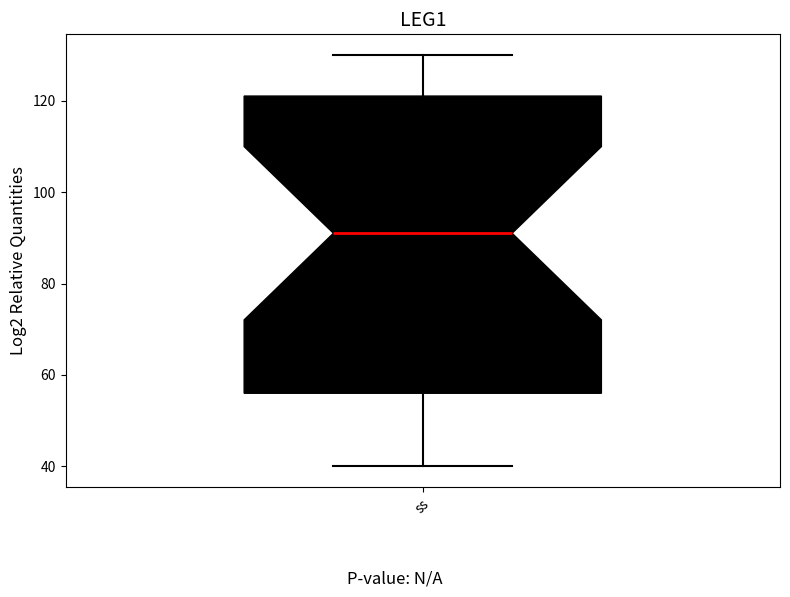

Transcribe this box plot: give where the median line is, the range the box spans, and where the two whiskers end, as read against the y-axis. The values are not printed on the chart, so give them approximately, as read against the axis.

median 92, box 56 to 122, whiskers 40 to 130